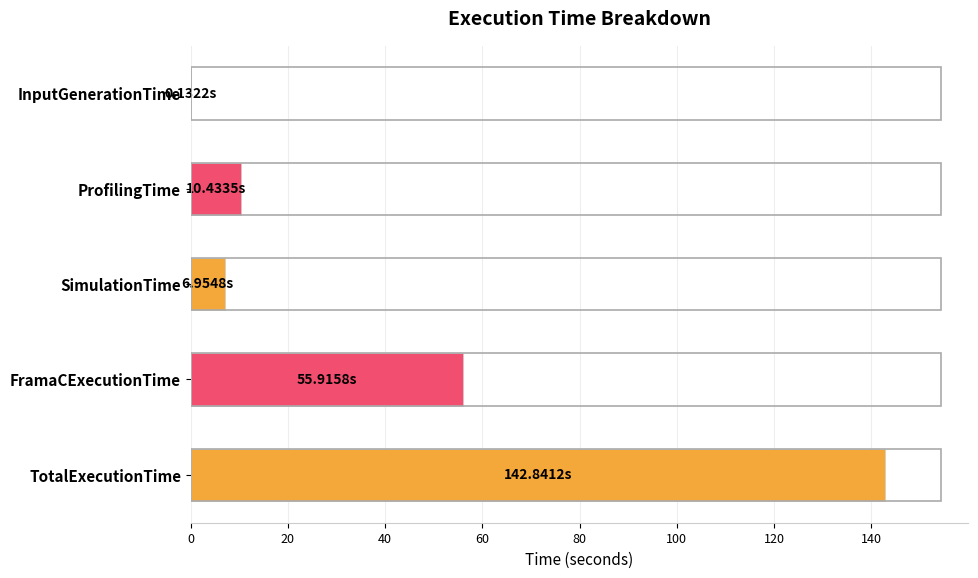

What is the sum of the values at TotalExecutionTime and FramaCExecutionTime?

198.8